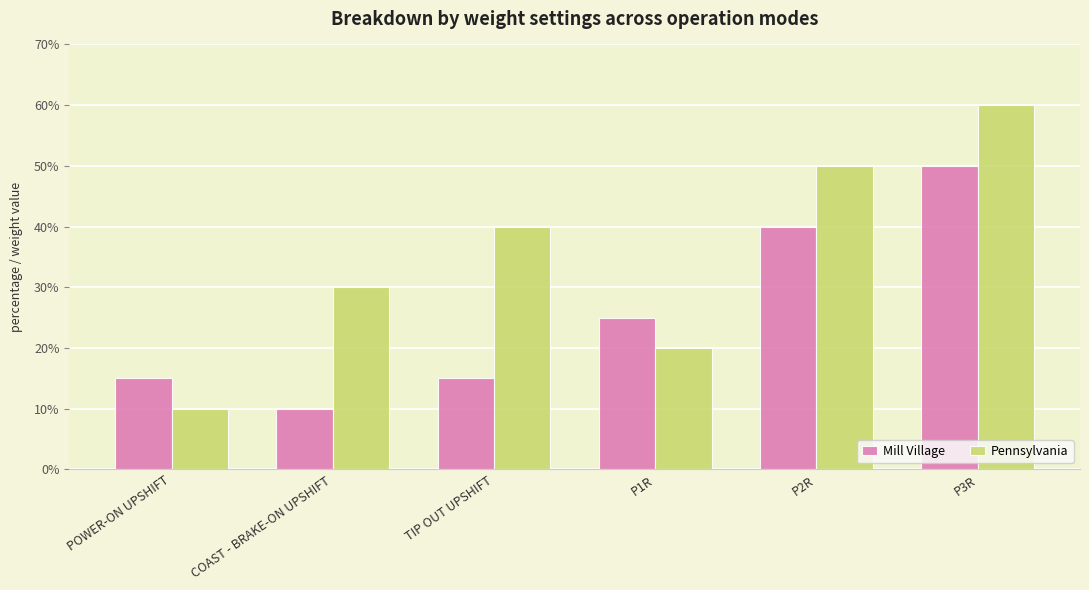

Reading right to left, transcribe all the data shown in this chart.

Mill Village: 50	40	25	15	10	15
Pennsylvania: 60	50	20	40	30	10